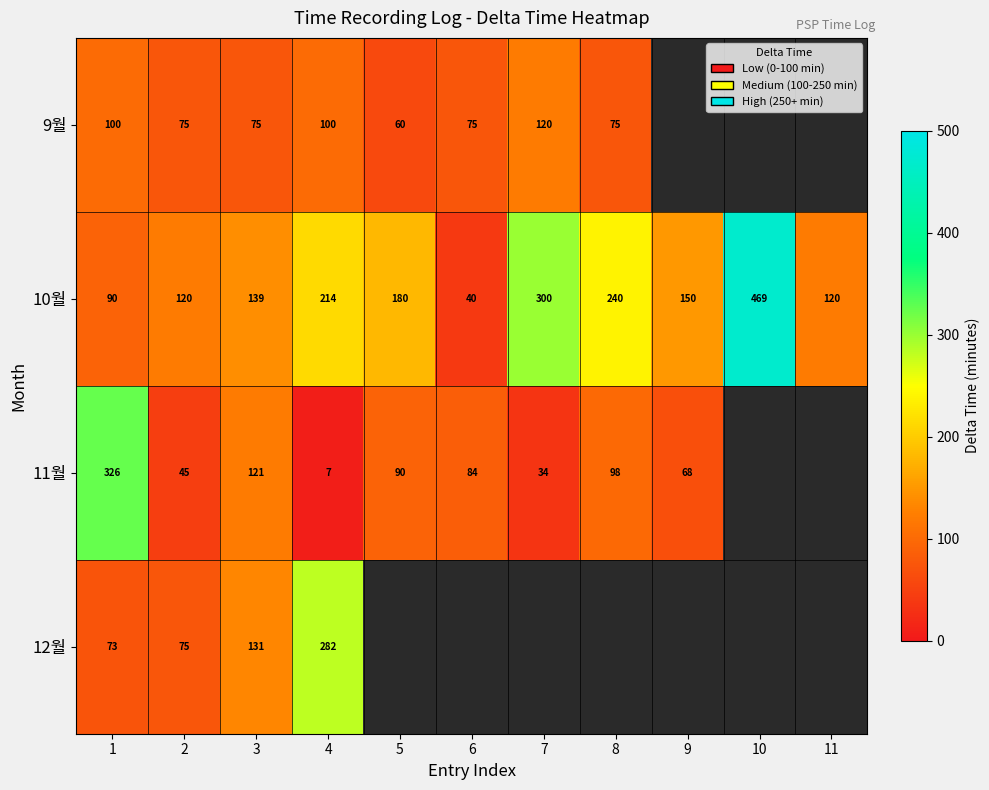

Is it true that 10월 equals 185 at 2?

False